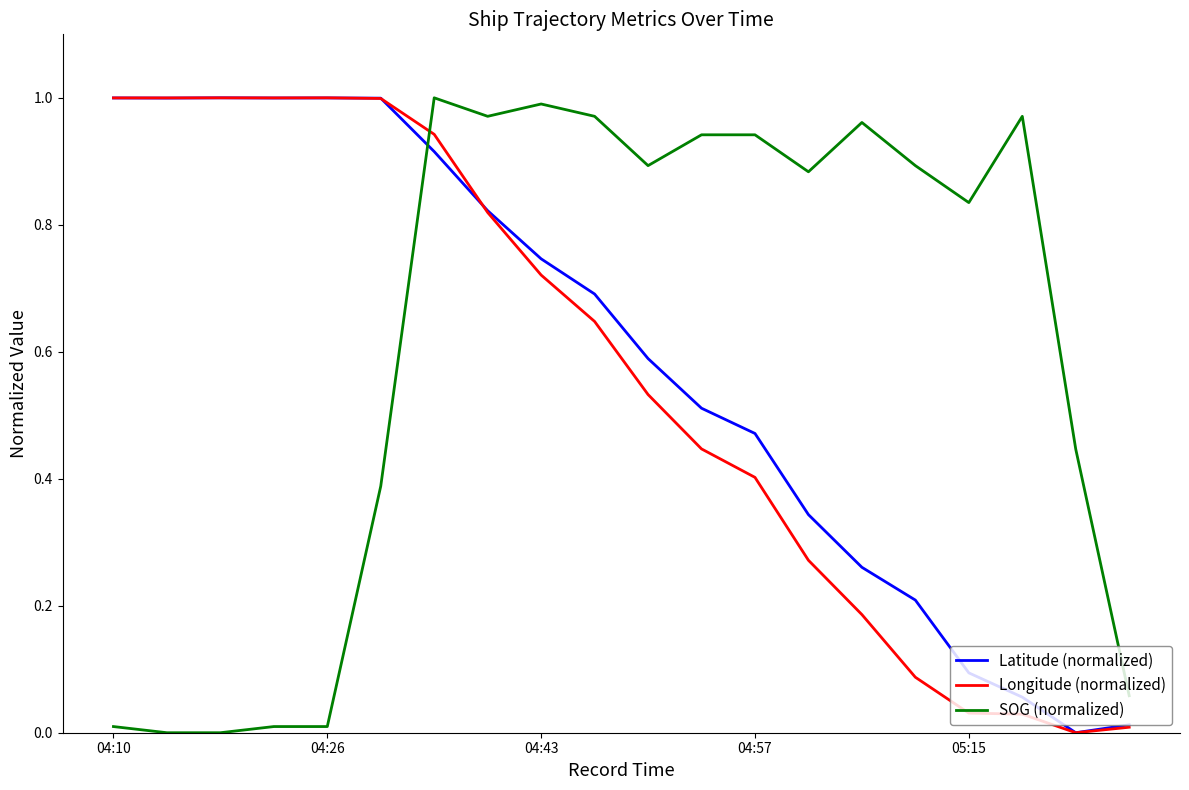

True or false: SOG (normalized) and Longitude (normalized) intersect in this chart.

True